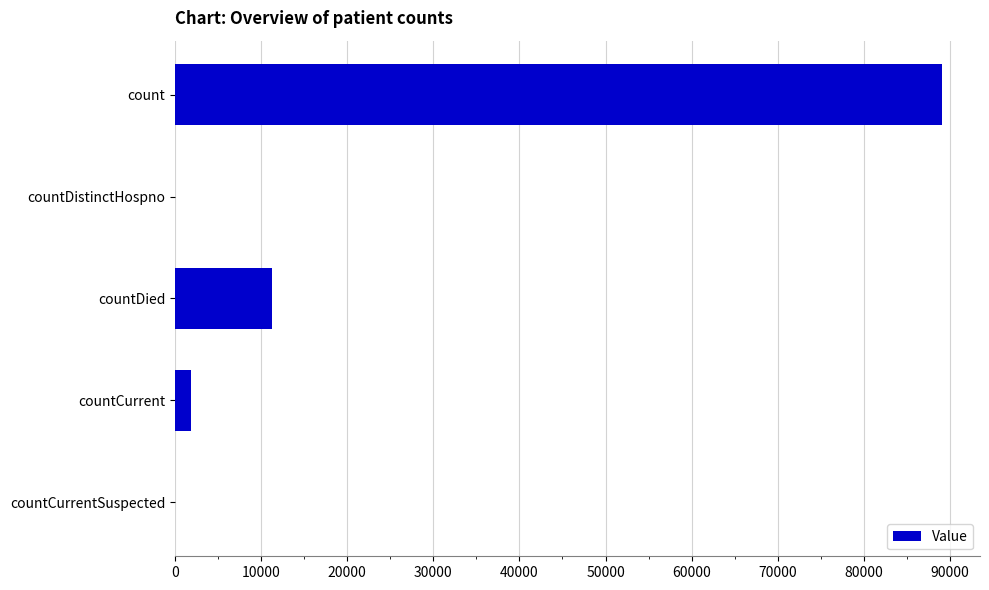

True or false: the data shows -52506 at countCurrentSuspected.

False